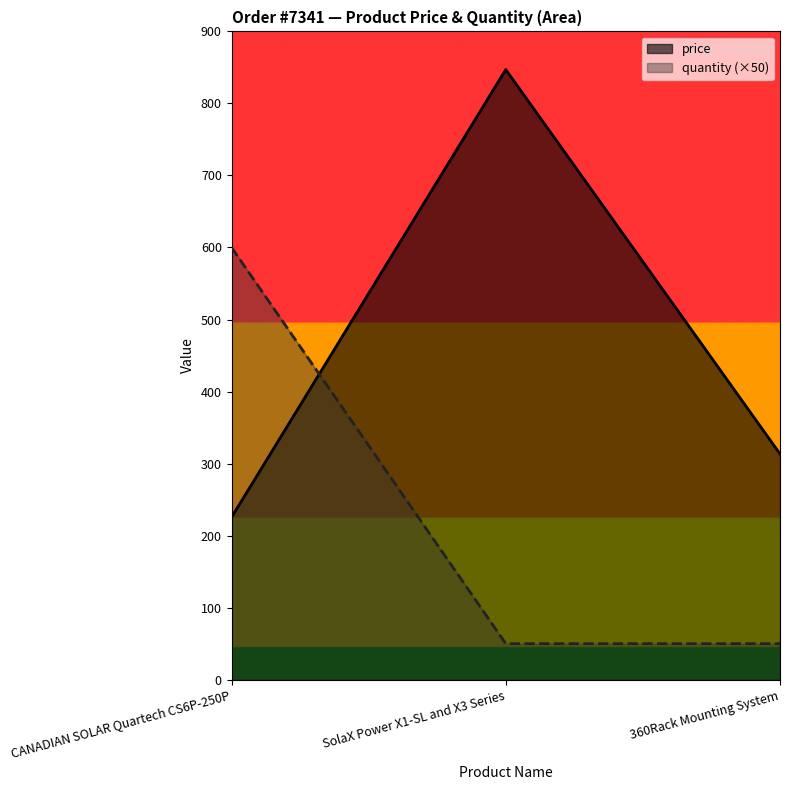

How many lines are shown in the chart?

2